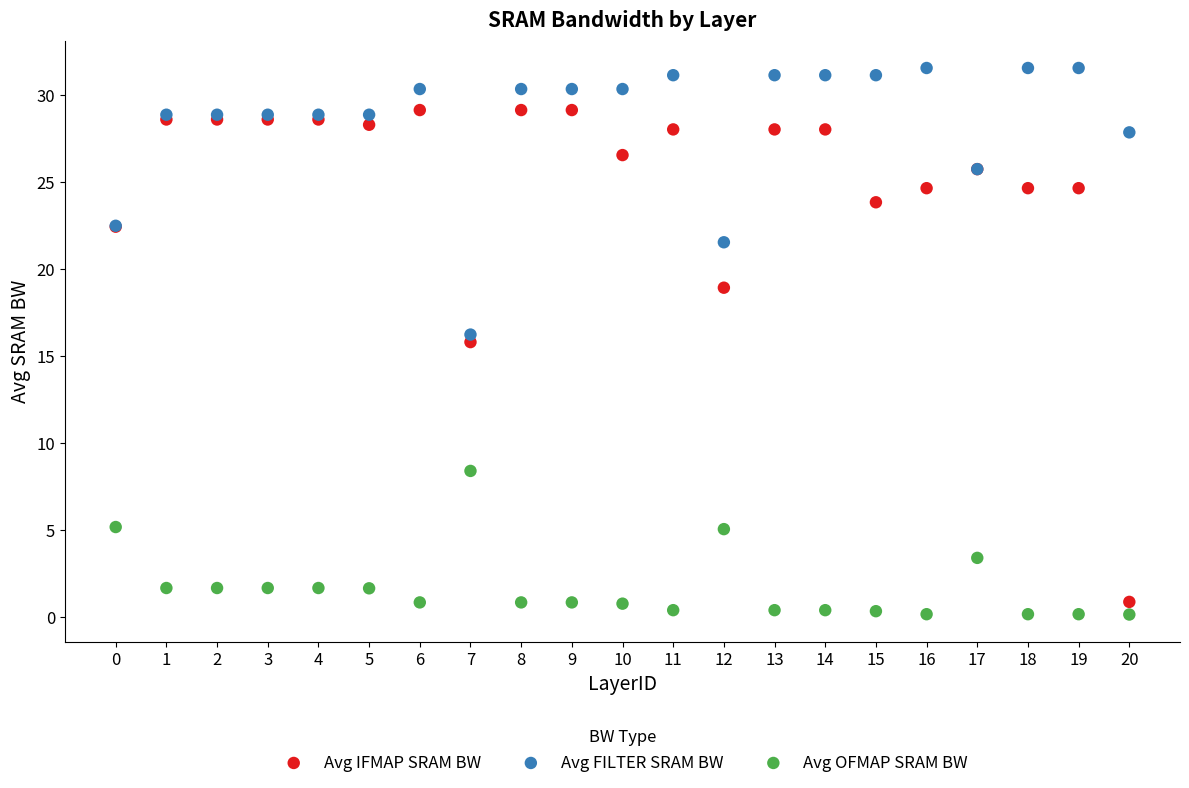

What are all the series names shown in the legend?

Avg IFMAP SRAM BW, Avg FILTER SRAM BW, Avg OFMAP SRAM BW